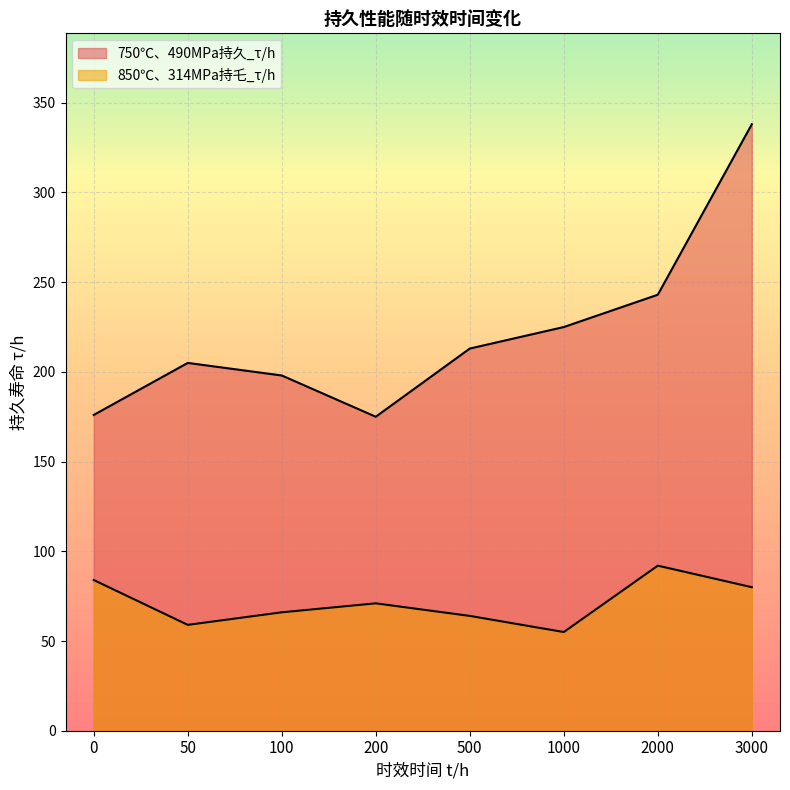

What is the total value across all series at 200?

246